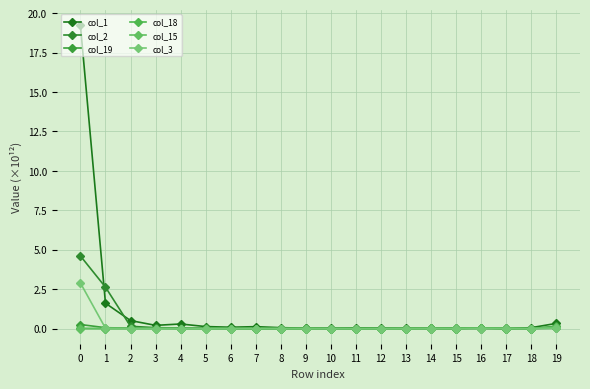

Is this an area chart (filled region under the line)?

No